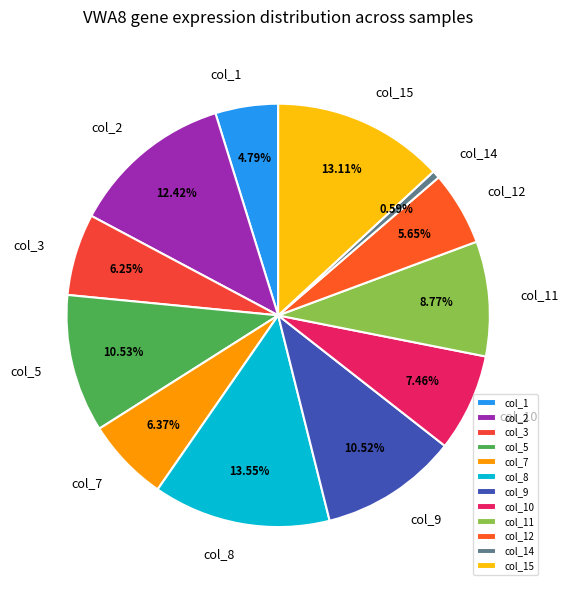

How many slices are in this pie chart?

12